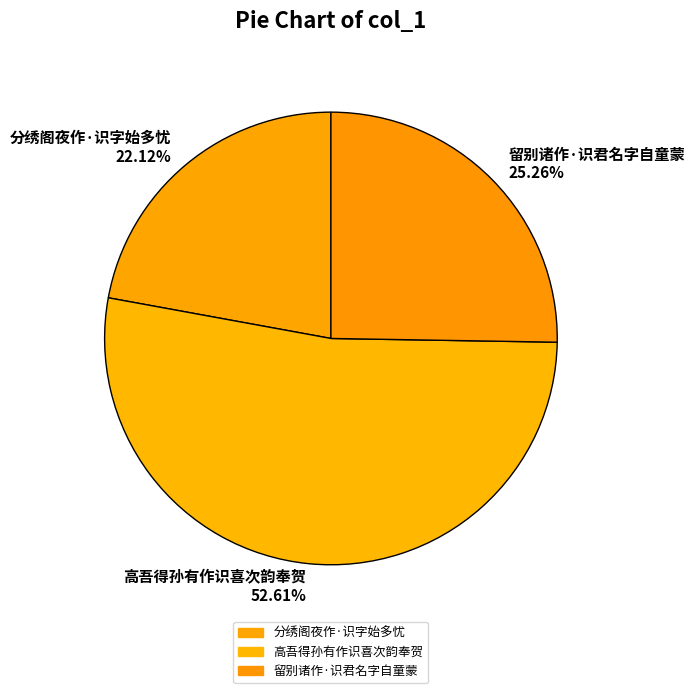

Is it true that 高吾得孙有作识喜次韵奉贺 is 53% of the pie?

True